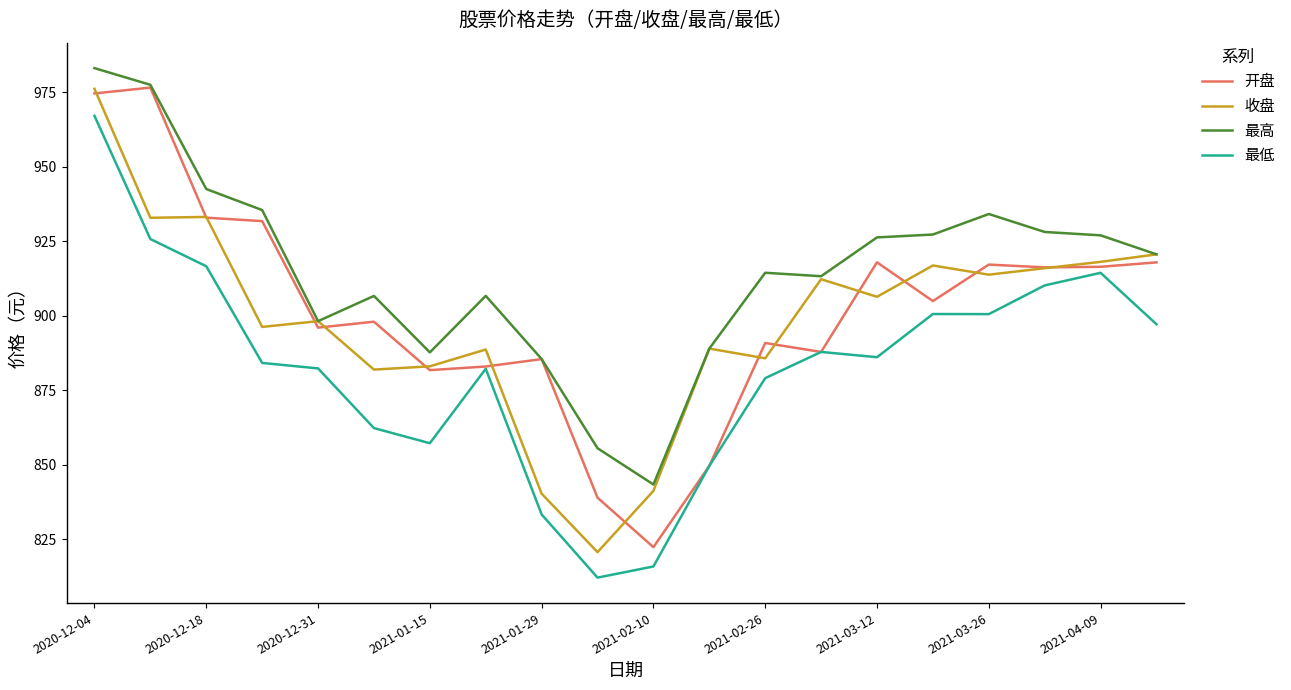

What is the smallest value displayed?

812.1